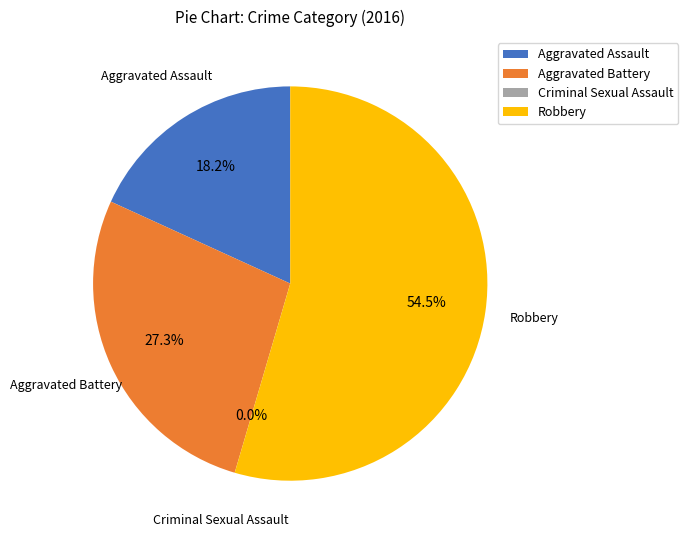

Does Robbery account for over 50% of the chart?

Yes